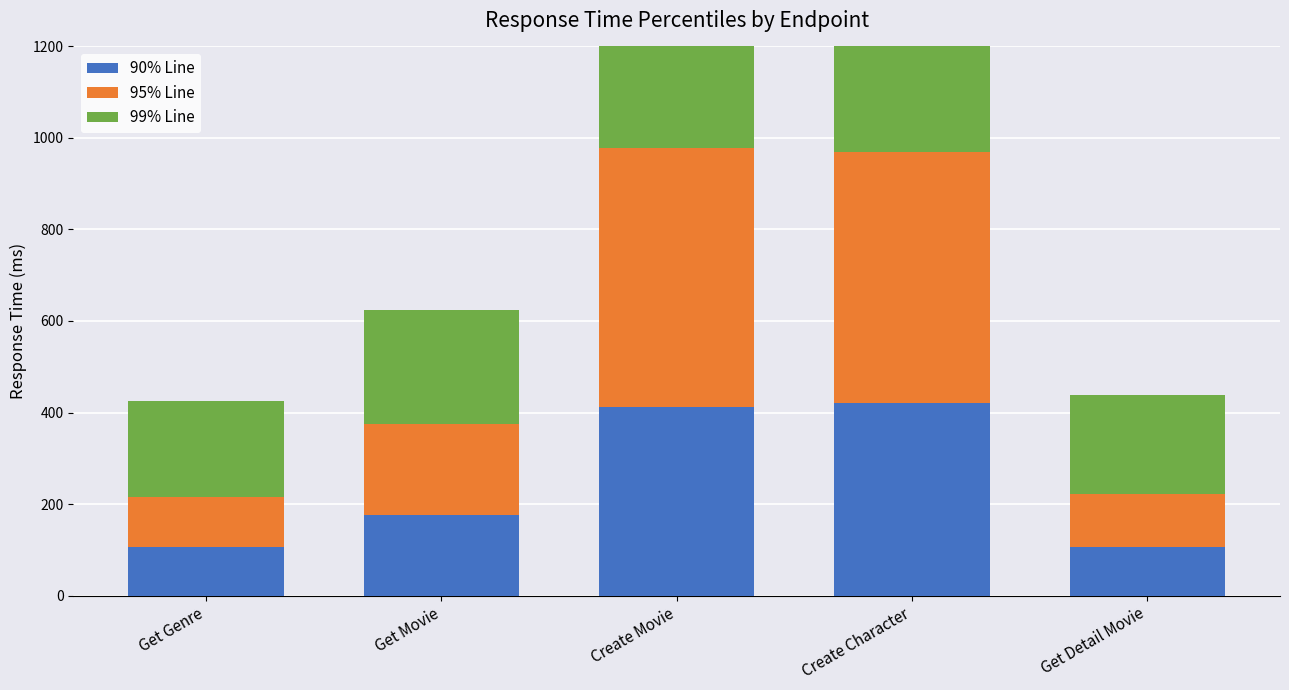

How many data points in 99% Line are less than 251?

2